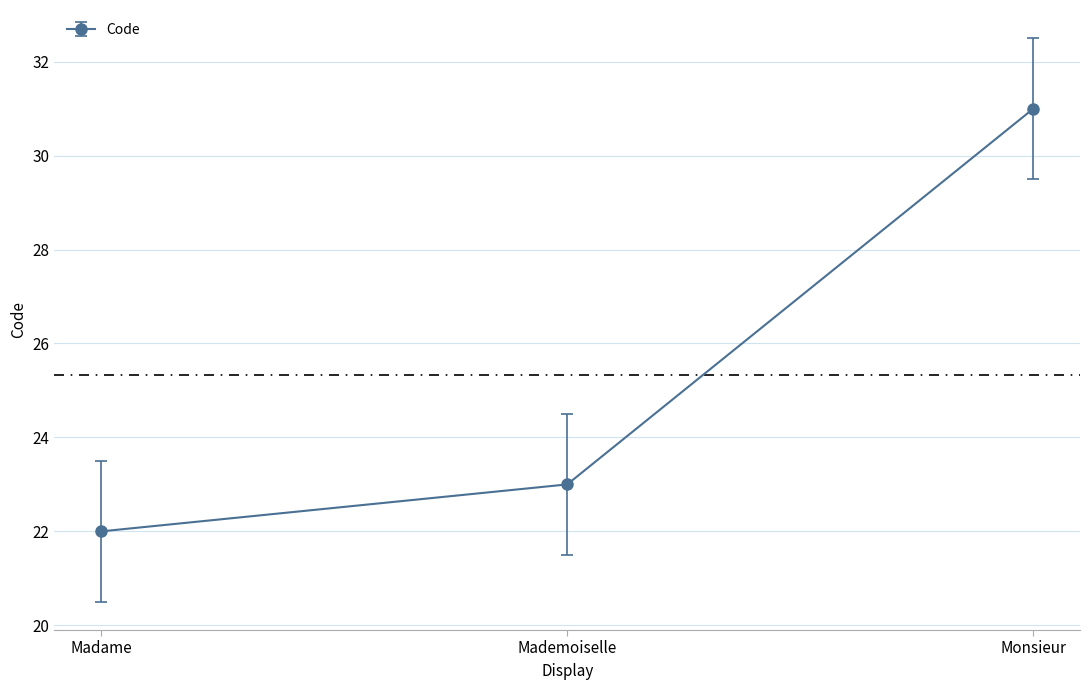

Rank the categories by value from highest to lowest.

Monsieur, Mademoiselle, Madame